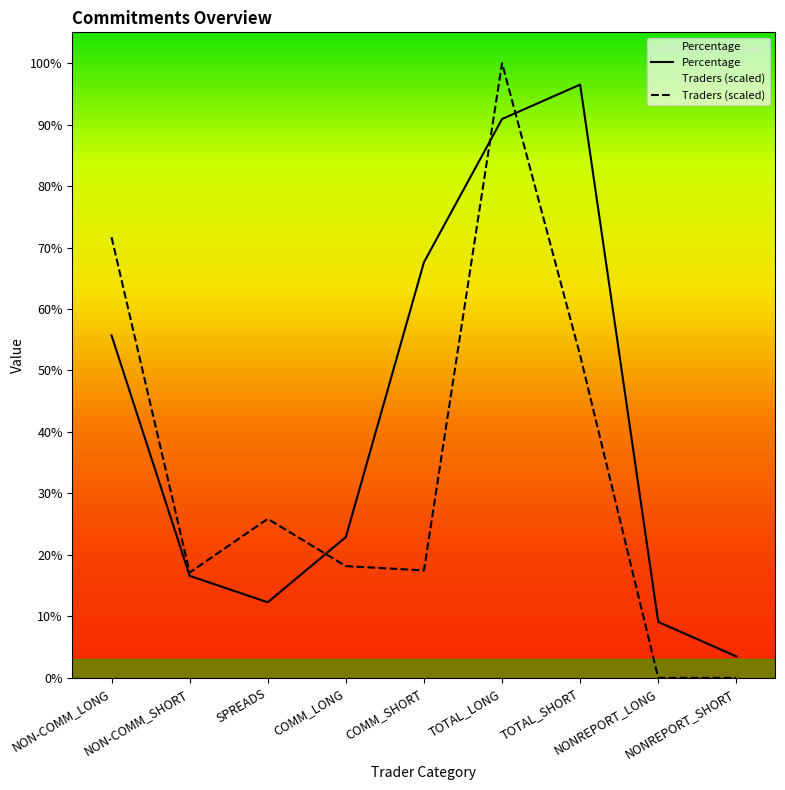

What is the greatest value displayed?

100.0